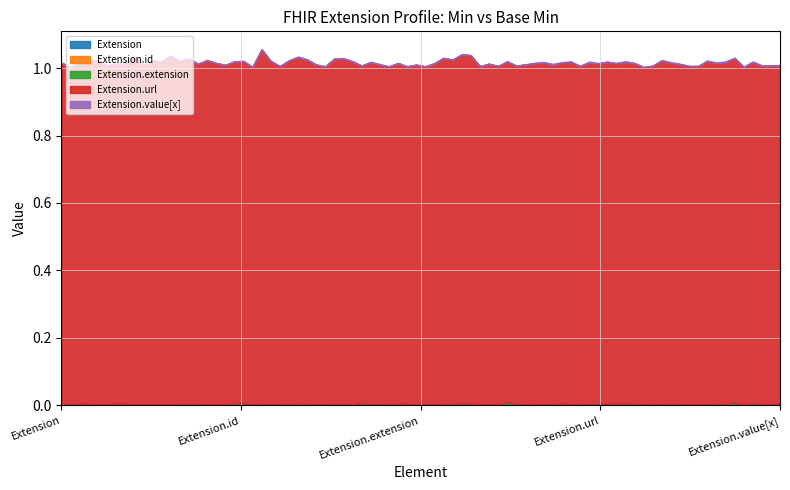

Which series changed the most between Extension.extension and Extension.url?

Extension